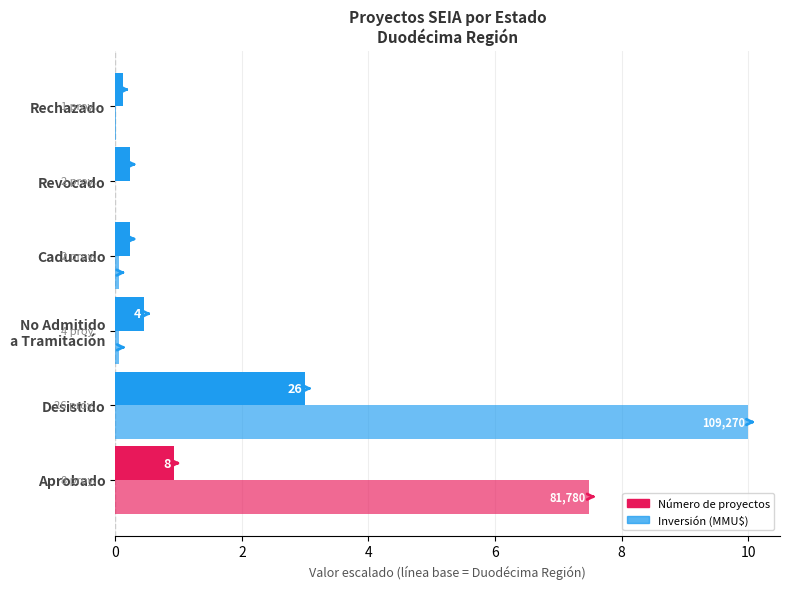

What are all the series names shown in the legend?

Número de proyectos, Inversión (MMU$)